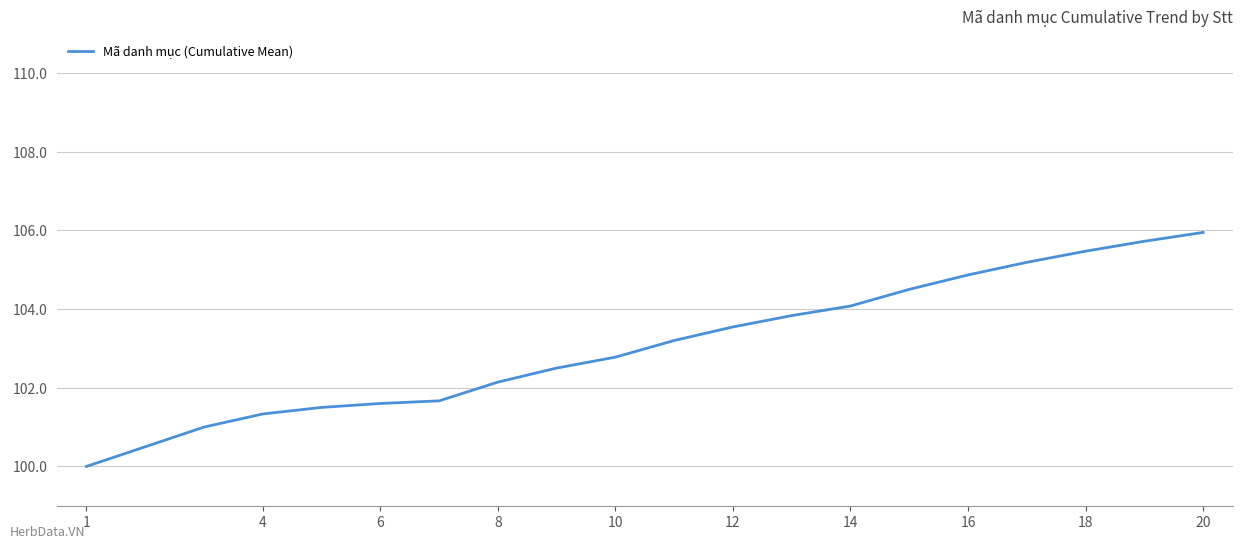

What is the difference between the maximum and minimum values?

5.9